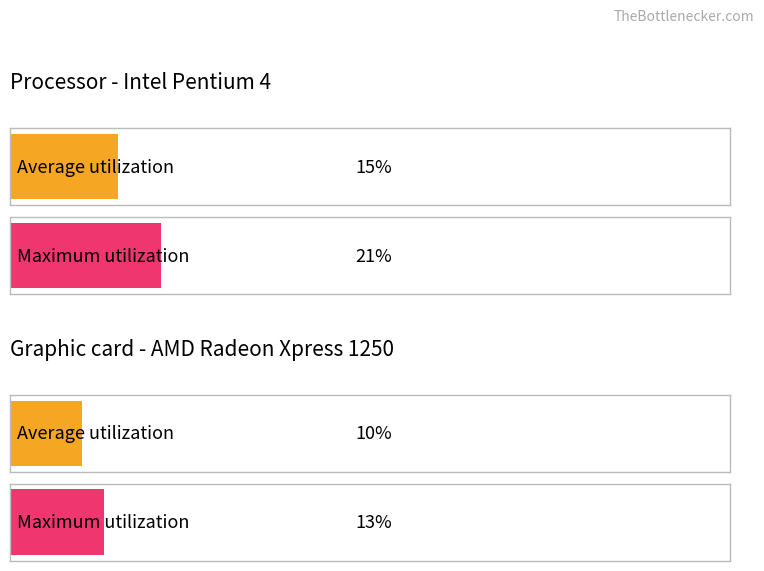

What is the value of the Average utilization bar at the 1st from the left?

15